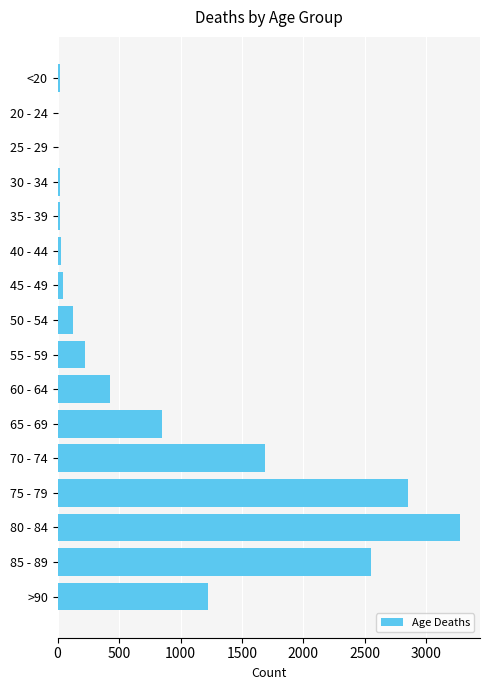

What is the sum of all values?

13343